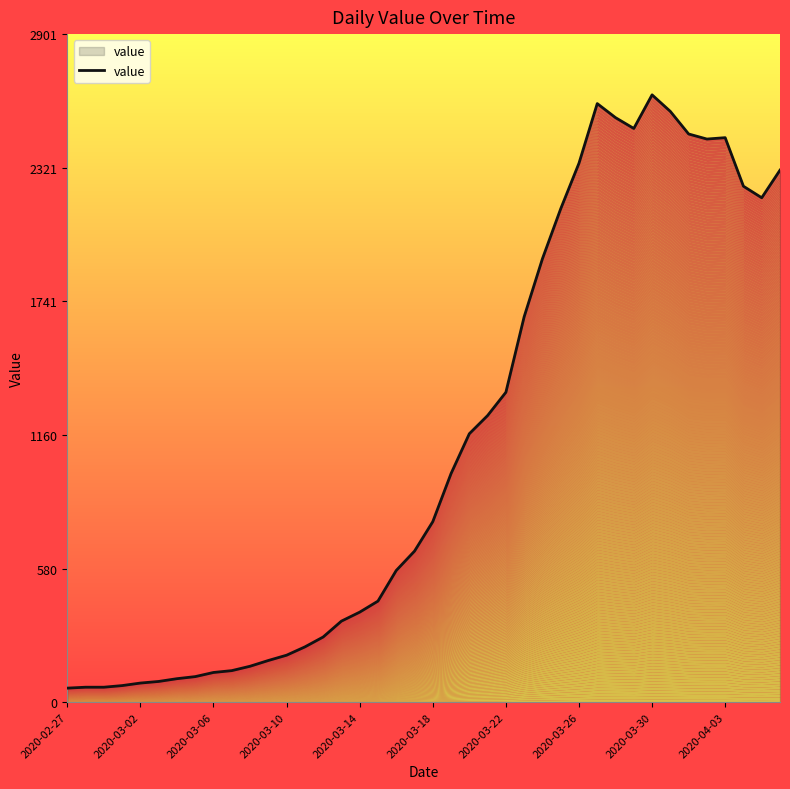

What is the value of the 21st point from the left?

784